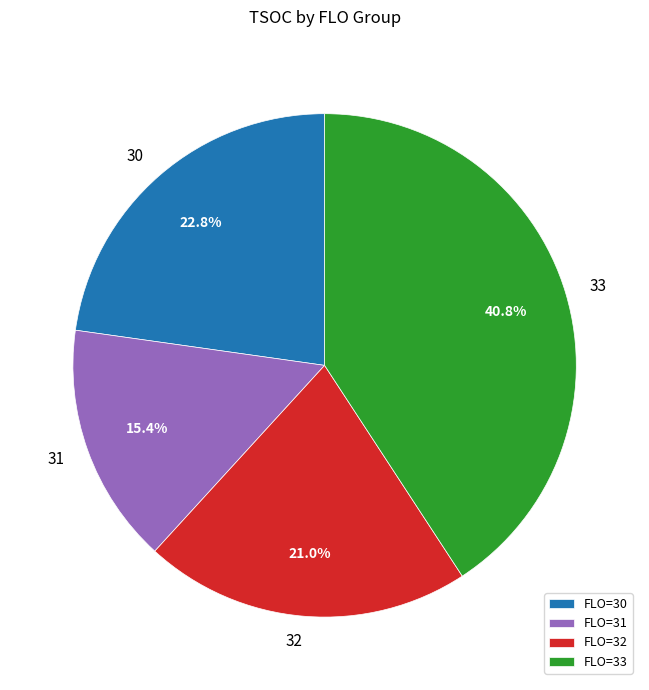

Combined, what portion of the pie is 32 and 33?

61.8%